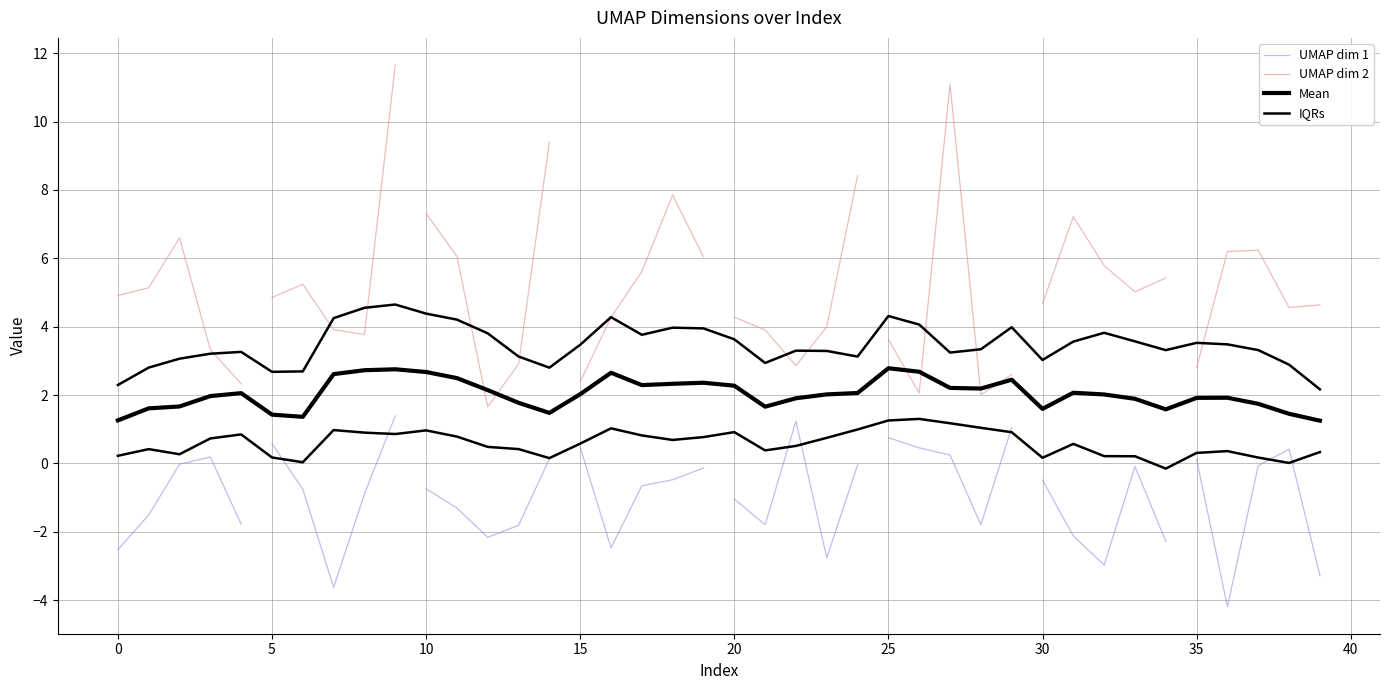

Does the chart display data point markers on the line(s)?

No